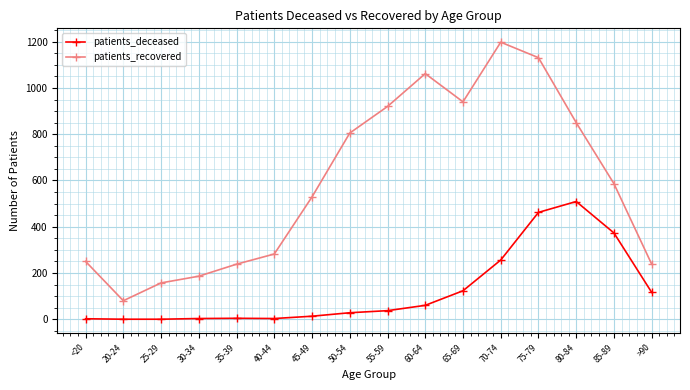

What is the maximum value shown in the chart?

1198